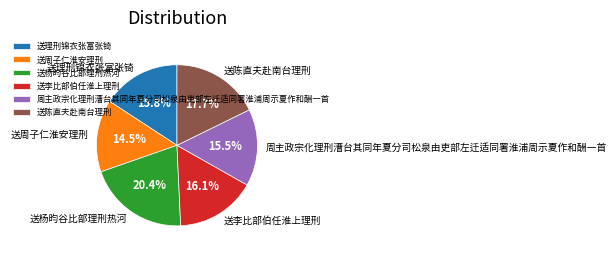

What is the ratio of the value at 送陈直夫赴南台理刑 to the value at 送理刑锦衣张富张锜?

1.1